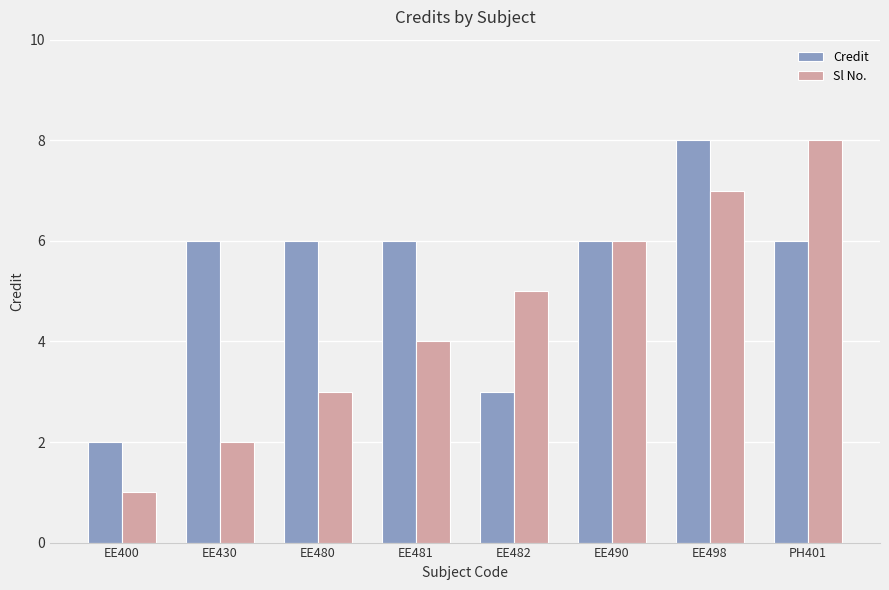

Between EE490 and PH401, which series saw the biggest shift?

Sl No.